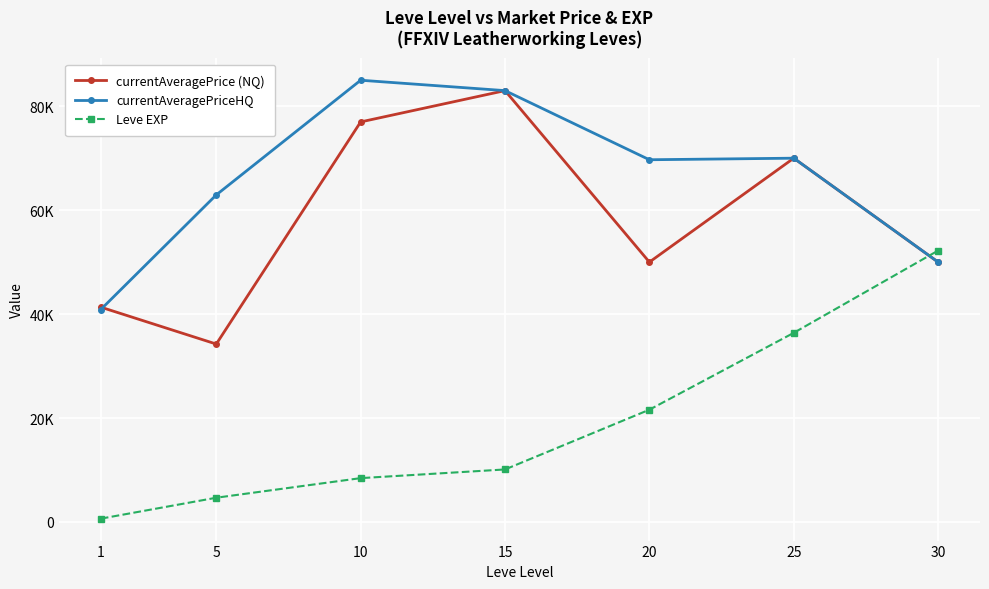

Does the chart have visible grid lines?

Yes